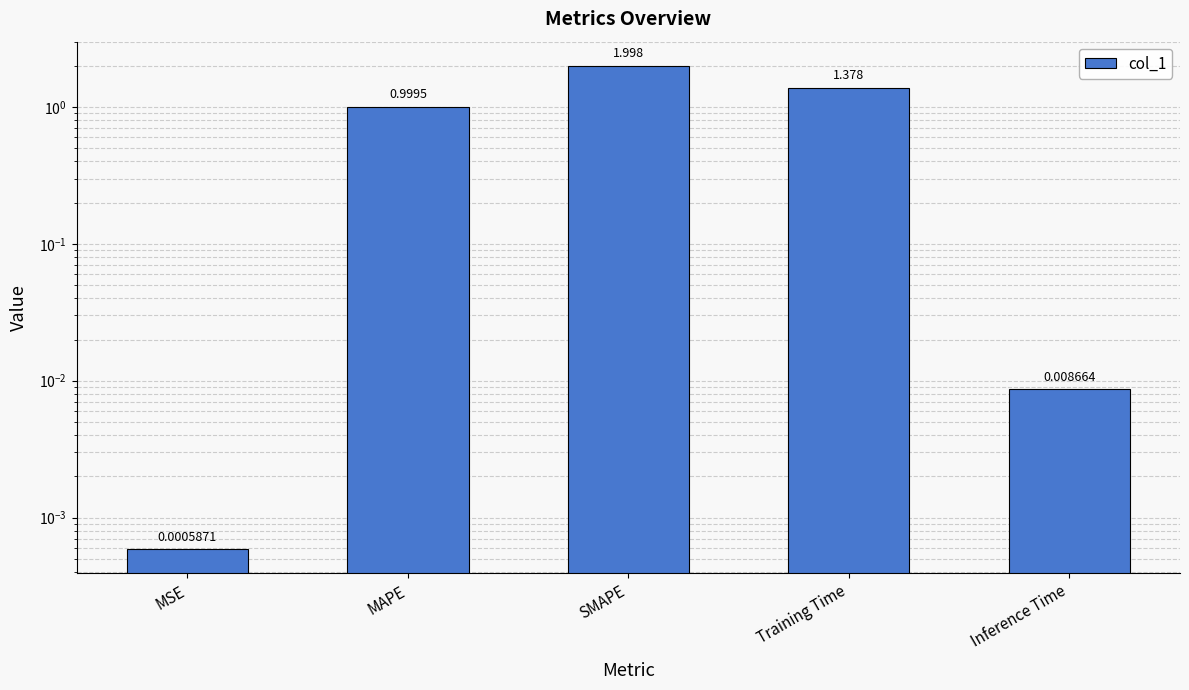

Reading right to left, extract all data points from this chart.

Inference Time=0.0	Training Time=1.4	SMAPE=2.0	MAPE=1.0	MSE=0.0